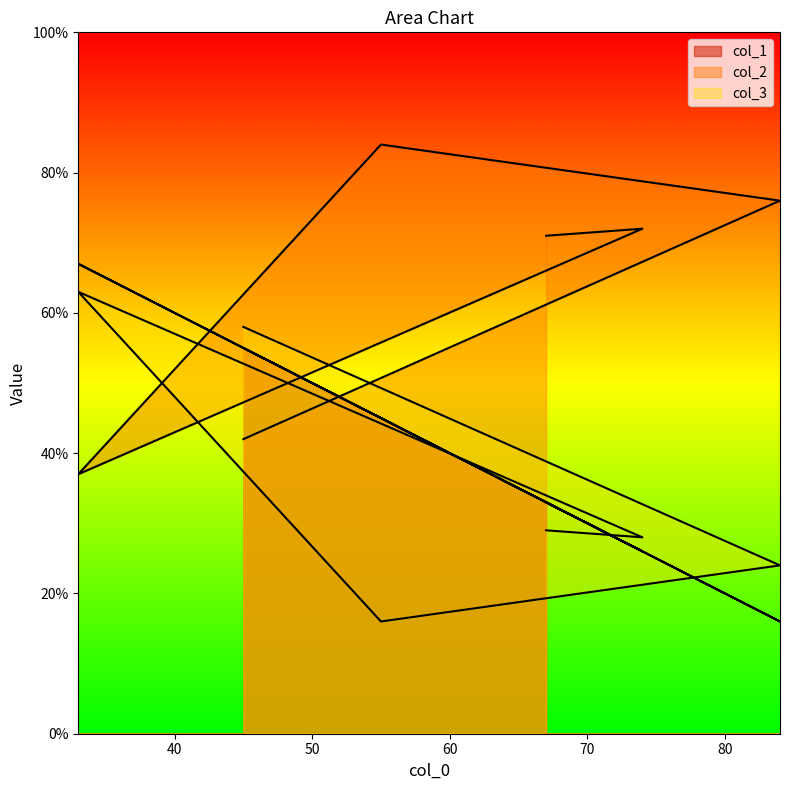

What is the label of the 6th point from the right?

67